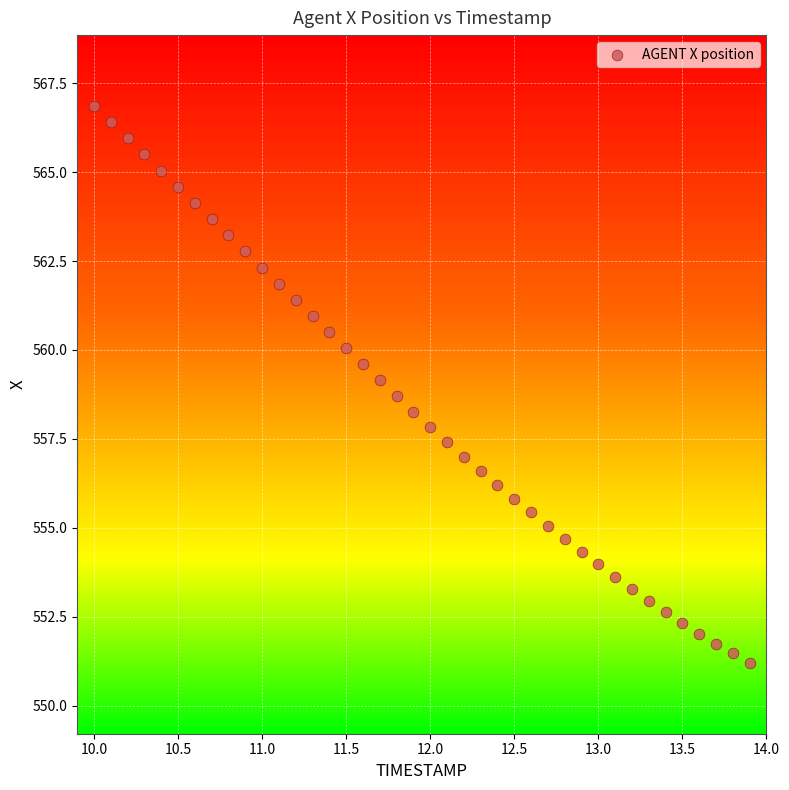

What is the range of X values (max minus min)?

3.9